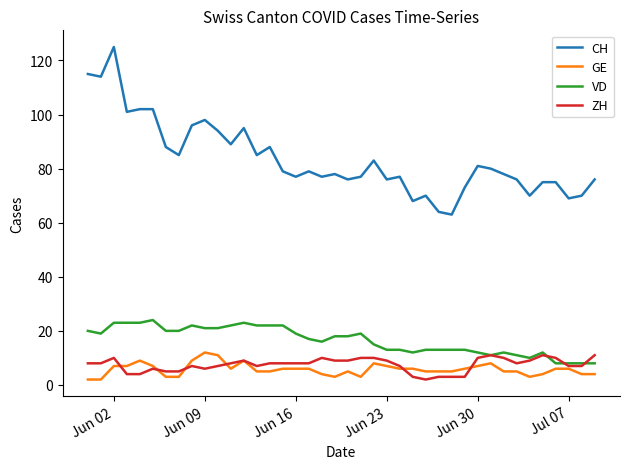

True or false: VD has more than 1 points higher than both neighbors.

True